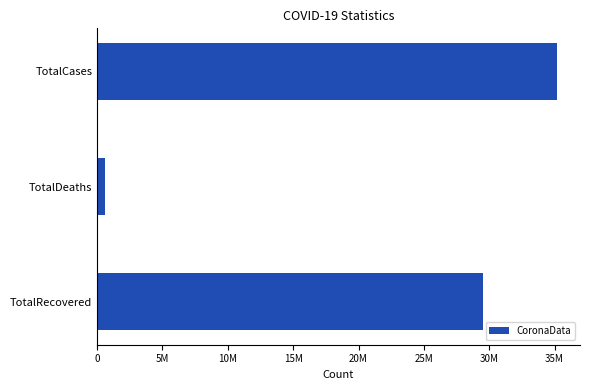

Does the chart contain any negative values?

No